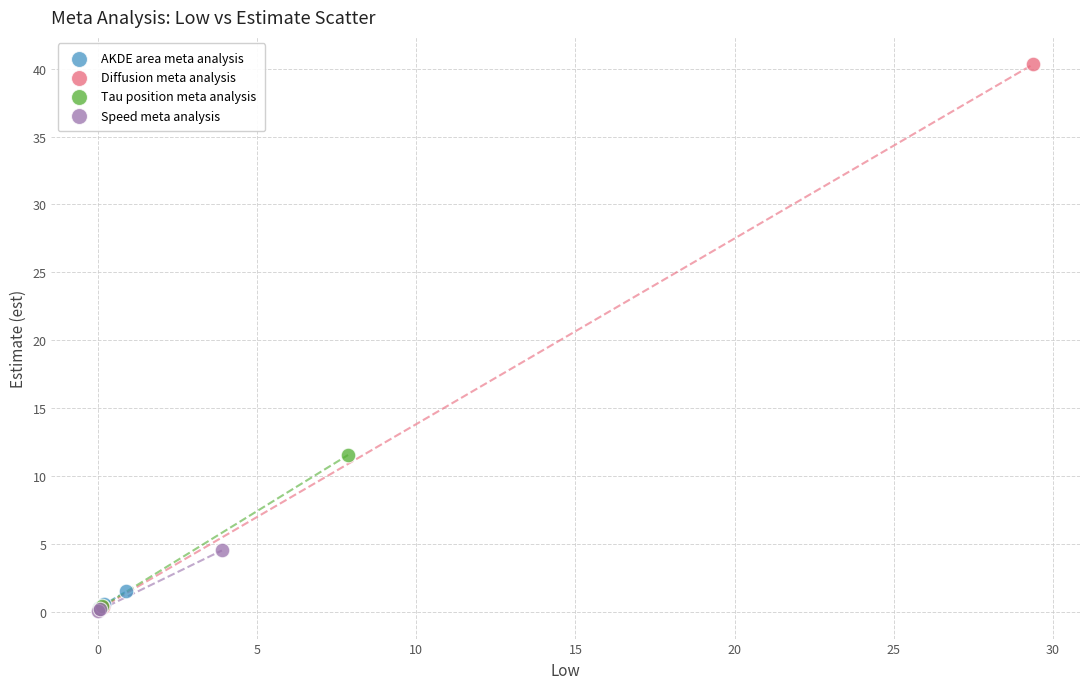

Which series reaches the maximum Y coordinate?

Diffusion meta analysis